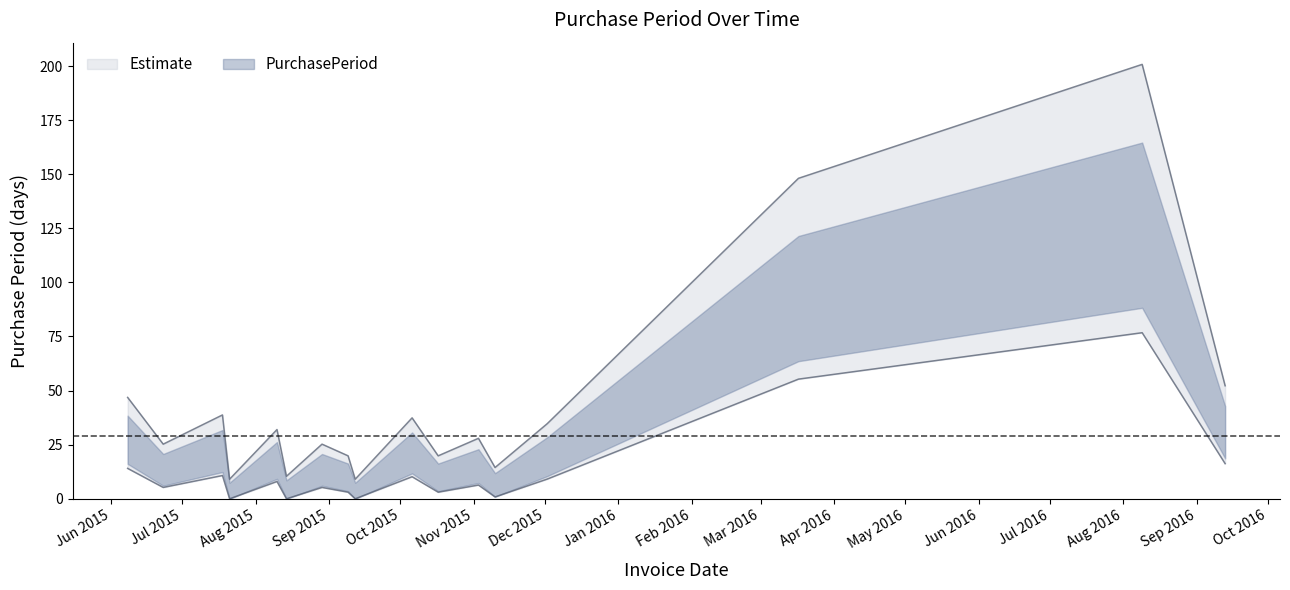

Approximately how many times larger is the value at 2016-09-13 compared to 2015-08-10?

1.6